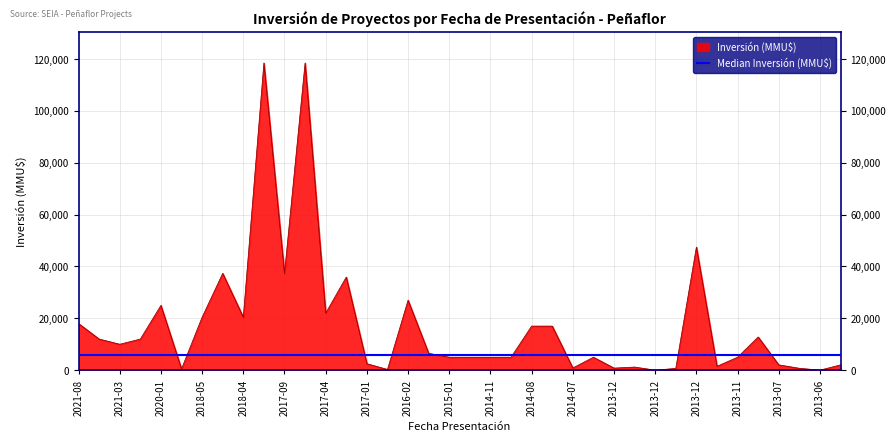

How many lines are shown in the chart?

1